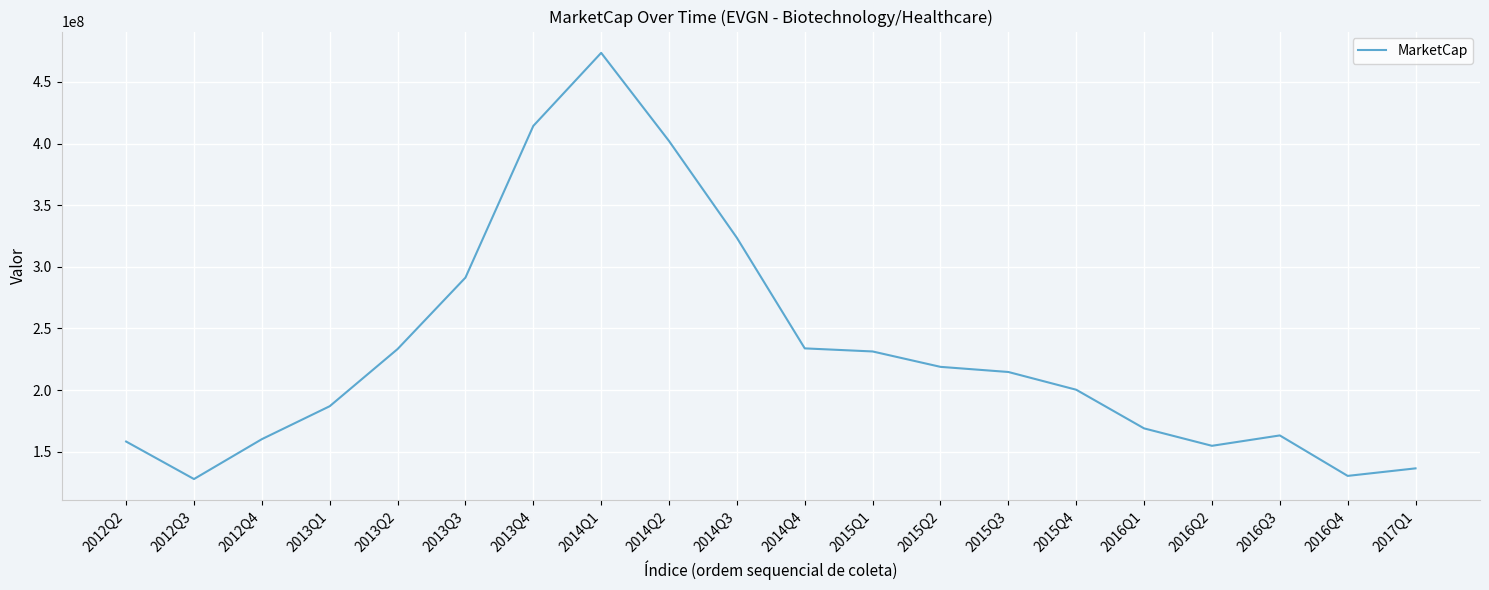

Which category has the highest value across all series?

2014Q1